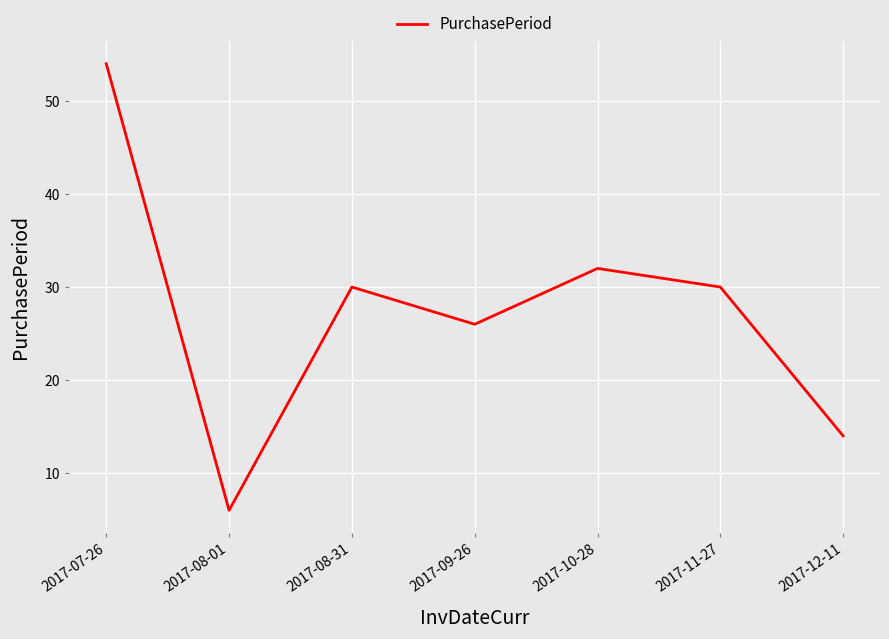

What is the sum of the values at 2017-11-27 and 2017-10-28?

62